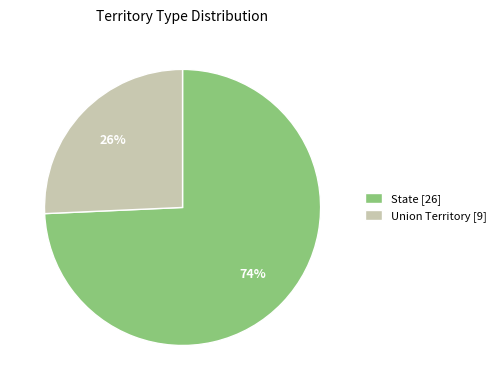

Which slice is the smallest?

Union Territory